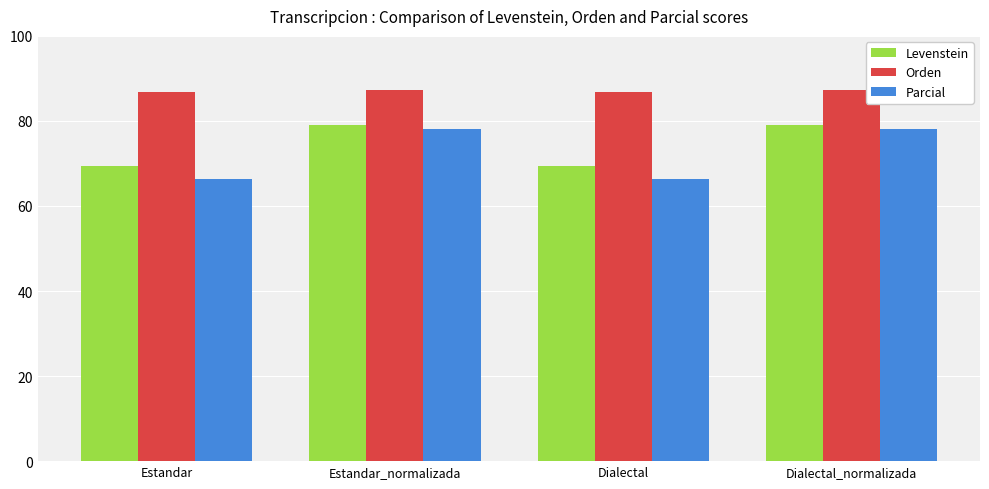

Reading left to right, transcribe all the data shown in this chart.

Levenstein: 69.4	79.0	69.4	79.0
Orden: 86.8	87.3	86.8	87.3
Parcial: 66.3	78.1	66.3	78.1